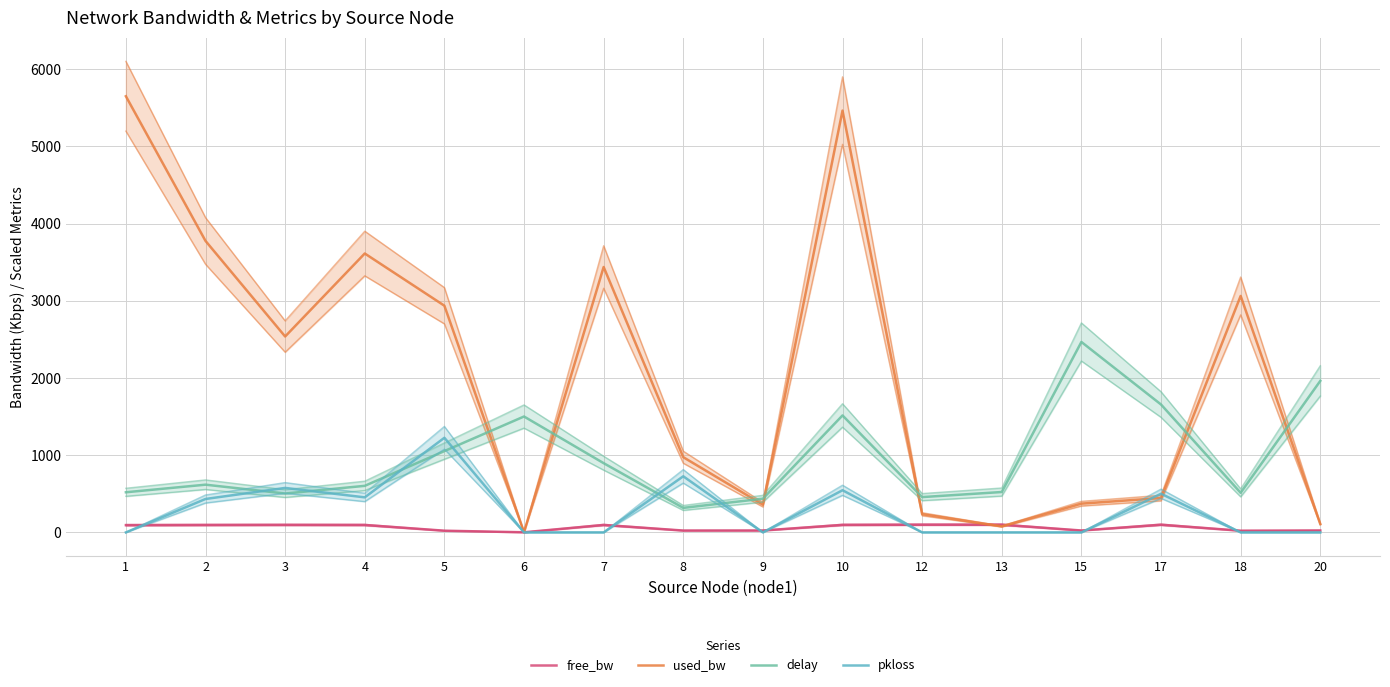

Reading right to left, what are all the values shown in this chart?

free_bw: 20=24.9	18=21.9	17=99.6	15=24.6	13=99.9	12=99.8	10=97.5	9=24.6	8=24.0	7=96.6	6=1.5	5=22.1	4=96.4	3=97.5	2=96.2	1=94.4
used_bw: 20=108.8	18=3063.0	17=445.3	15=372.5	13=77.7	12=236.3	10=5463.9	9=359.3	8=974.3	7=3437.8	6=2.6	5=2936.4	4=3612.8	3=2537.5	2=3775.7	1=5649.5
delay: 20=1962.3	18=513.0	17=1656.6	15=2466.9	13=523.1	12=457.4	10=1515.3	9=436.7	8=317.5	7=896.9	6=1501.3	5=1053.3	4=603.2	3=503.7	2=618.2	1=519.9
pkloss: 20=0.0	18=0.0	17=501.0	15=0.0	13=0.0	12=0.0	10=546.3	9=0.0	8=726.7	7=0.0	6=0.0	5=1225.7	4=454.0	3=576.2	2=433.0	1=0.0